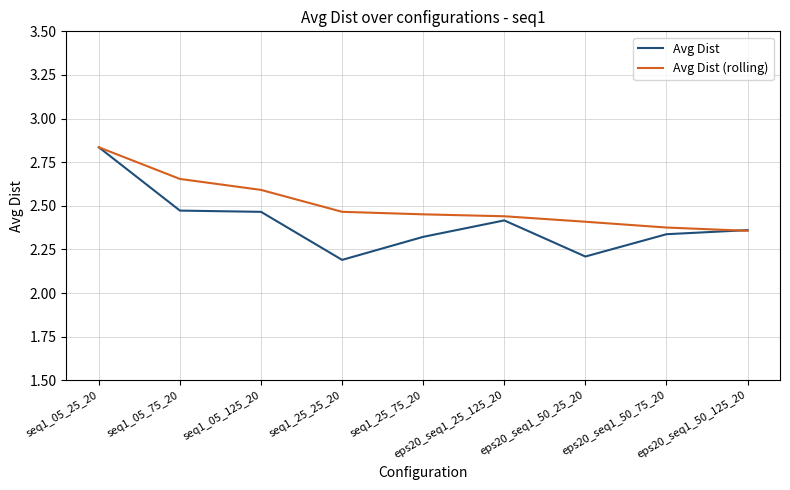

At eps20_seq1_50_25_20, list the series in order from largest to smallest.

Avg Dist (rolling), Avg Dist